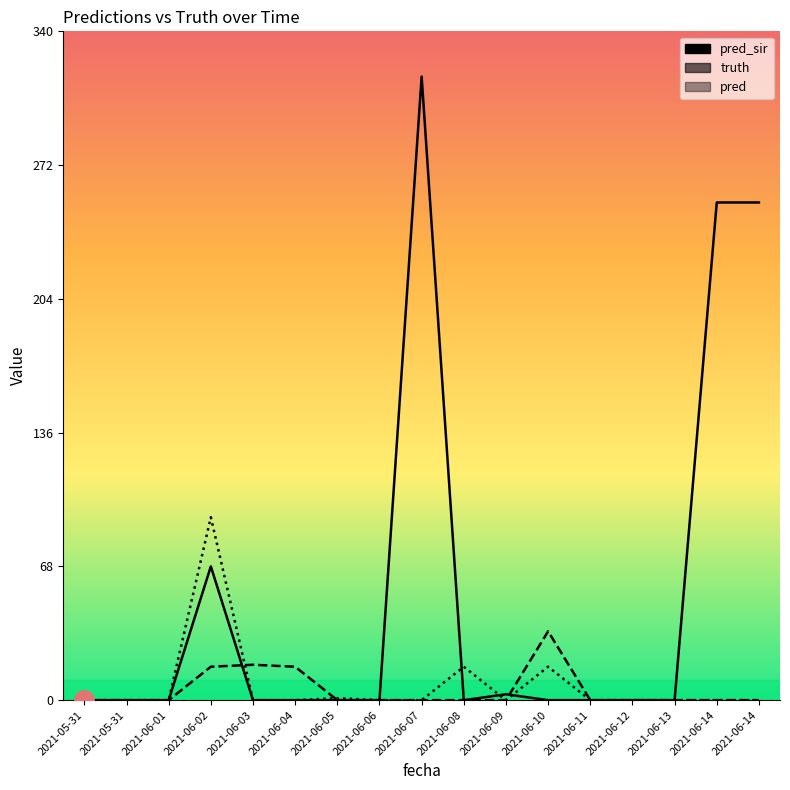

Is this an area chart (filled region under the line)?

No